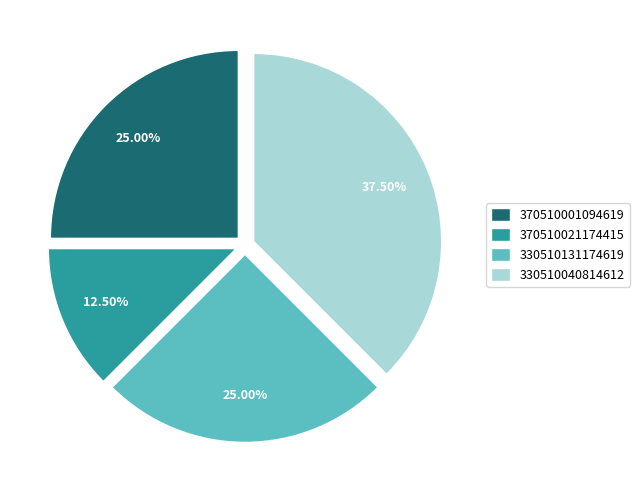

Do 330510131174619 and 330510040814612 together represent more than half of the pie?

Yes